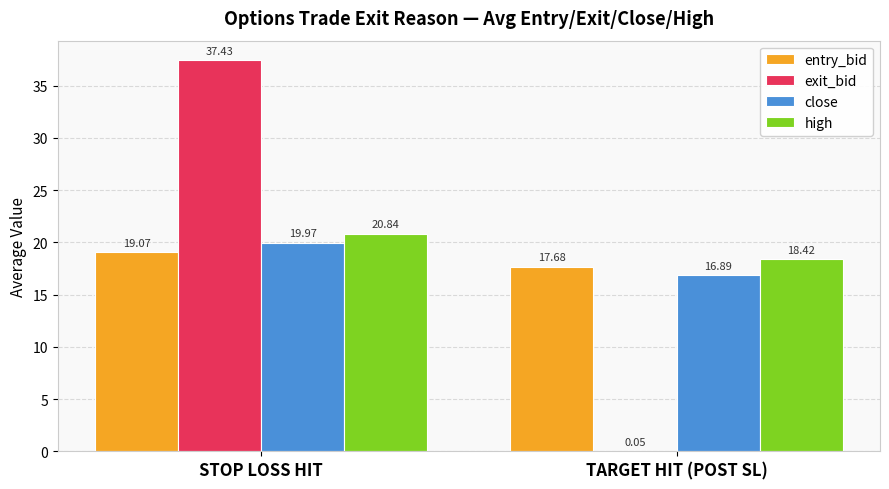

How many values in the exit_bid series exceed 37?

1